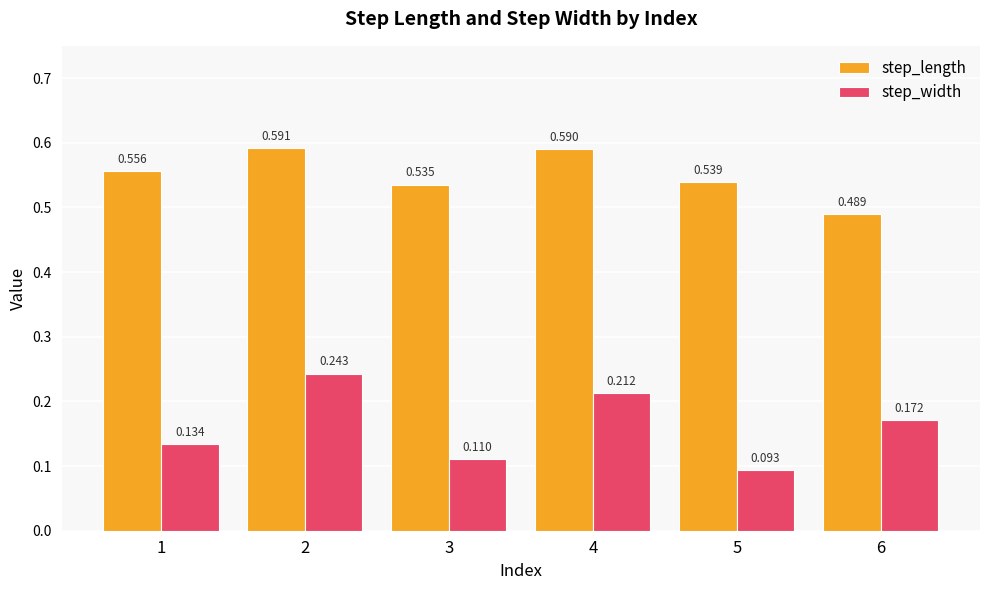

At 2, list the series in order from smallest to largest.

step_width, step_length